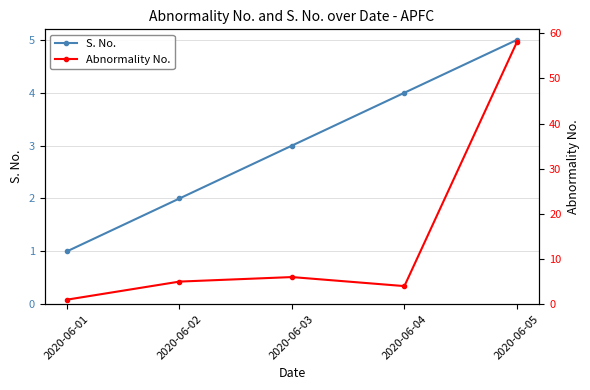

What is the value of the S. No. point at the 3rd from the left?

3